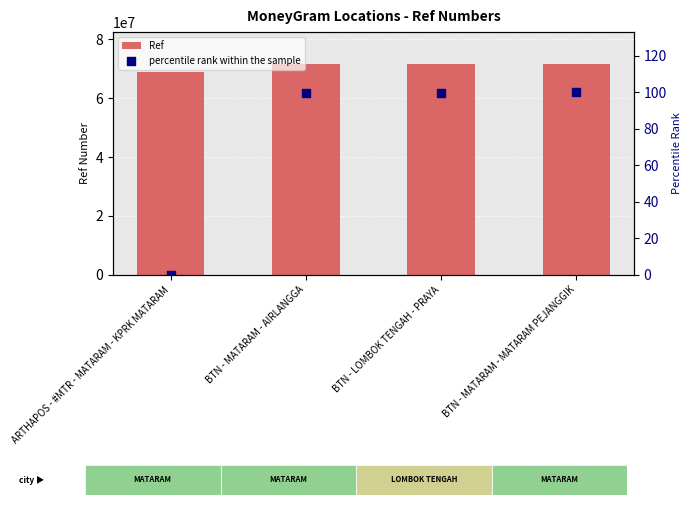

Which series has the largest Y range (max minus min)?

Ref